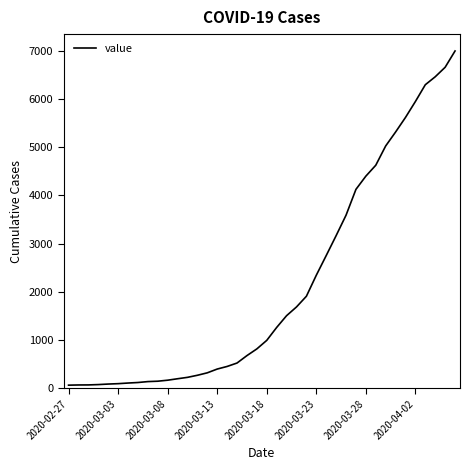

What is the difference between the maximum and minimum values?

6931